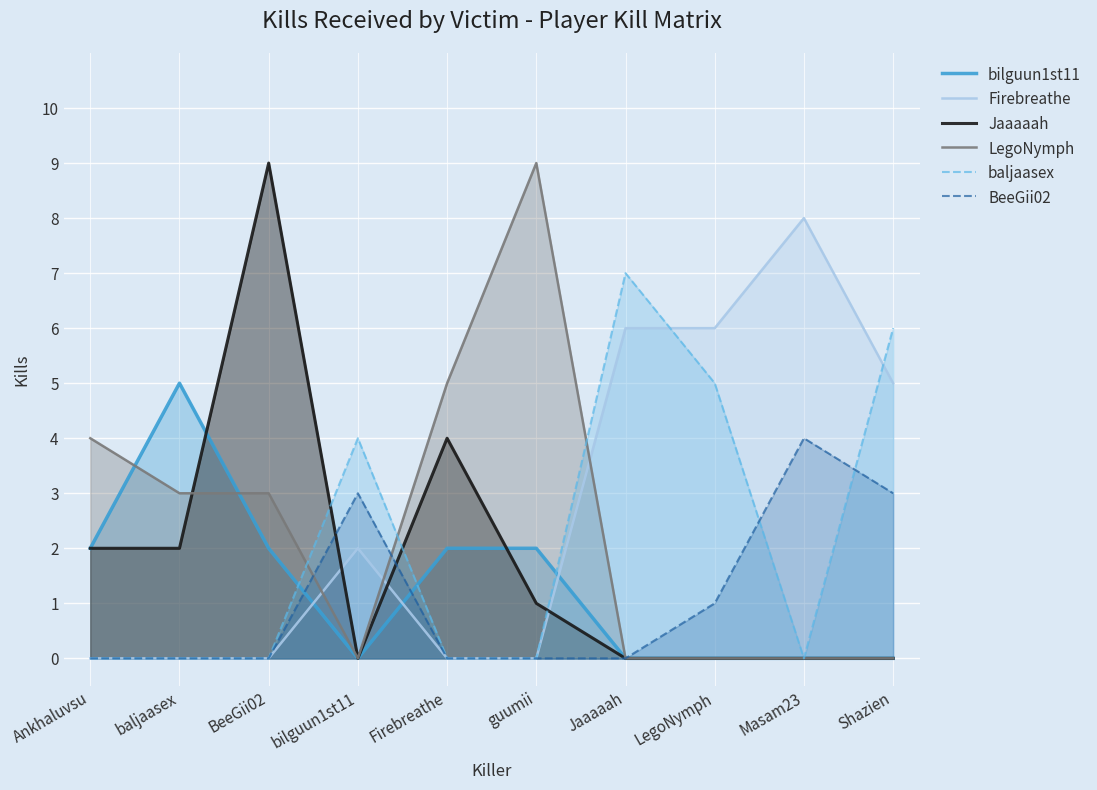

What is the label of the 8th point from the left?

LegoNymph